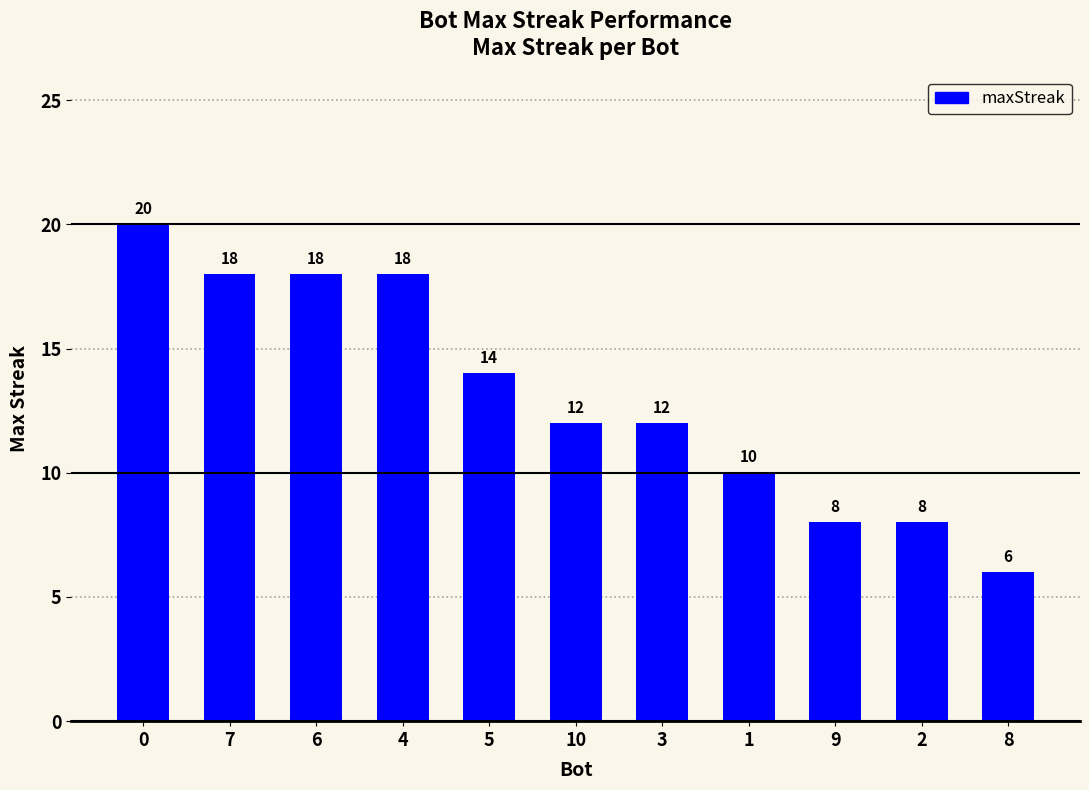

Reading left to right, list all the values displayed in this chart.

20	18	18	18	14	12	12	10	8	8	6